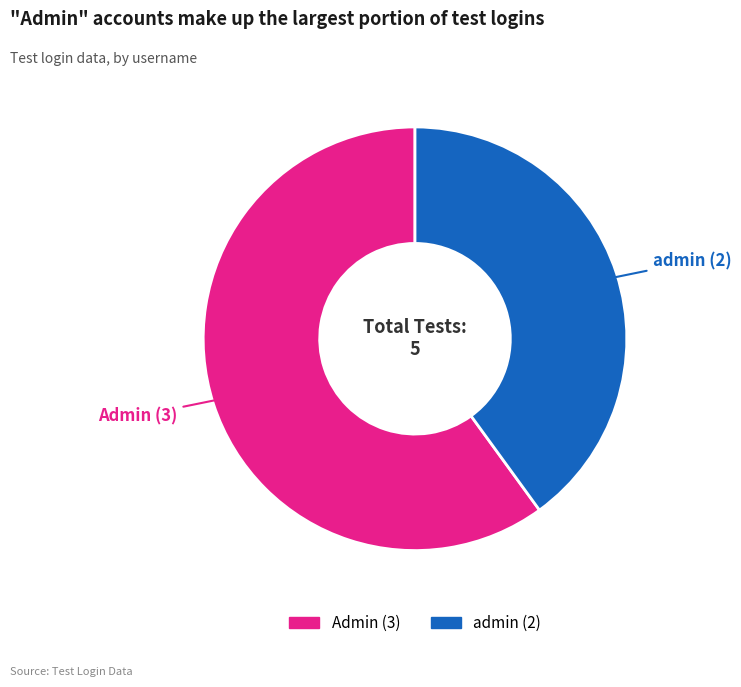

Count the number of slices in the pie.

2